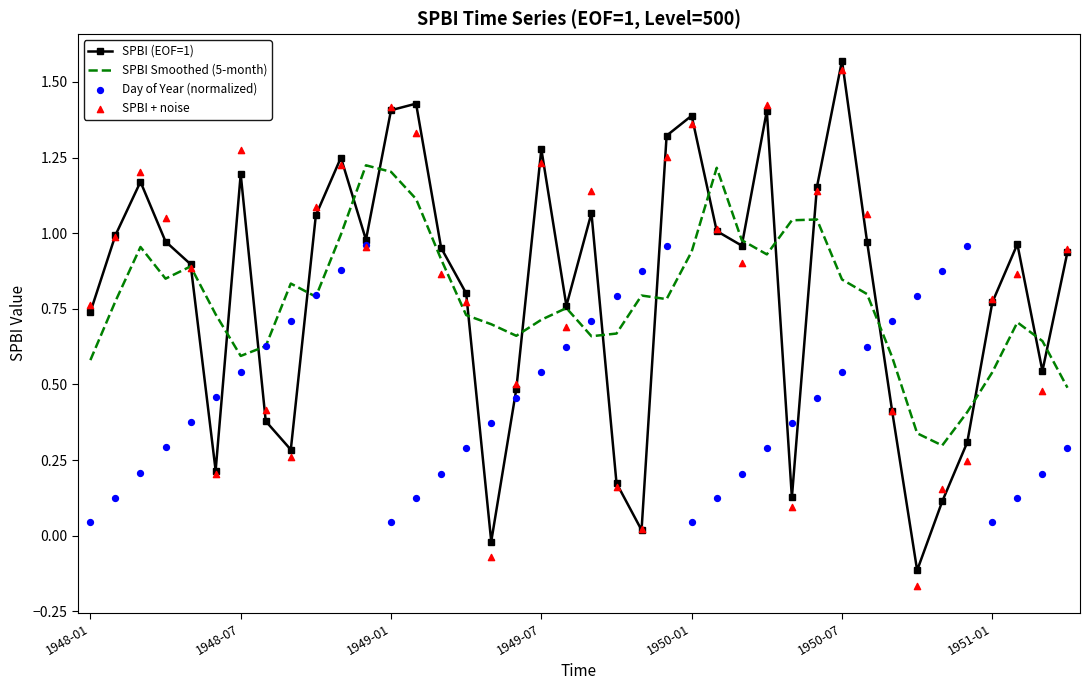

What are all the series names shown in the legend?

SPBI (EOF=1), SPBI Smoothed (5-month), Day of Year (normalized), SPBI + noise